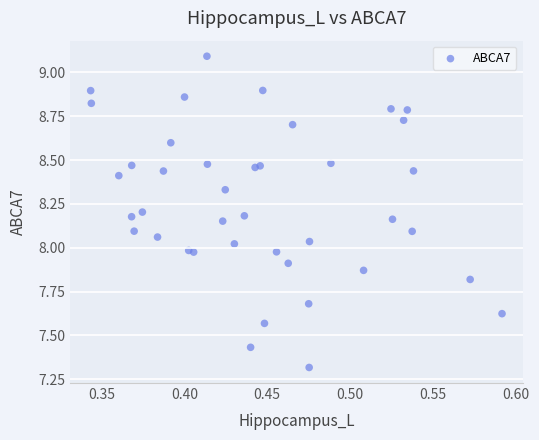

What is the range of Y values (max minus min)?

1.8